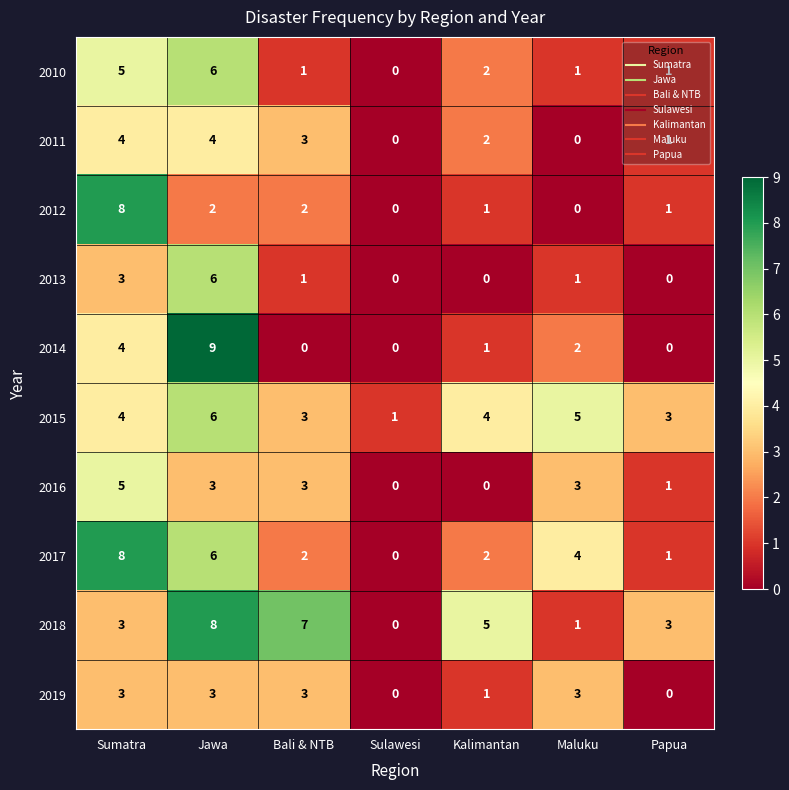

What is the difference between the second highest and minimum values in the 2013 series?

3